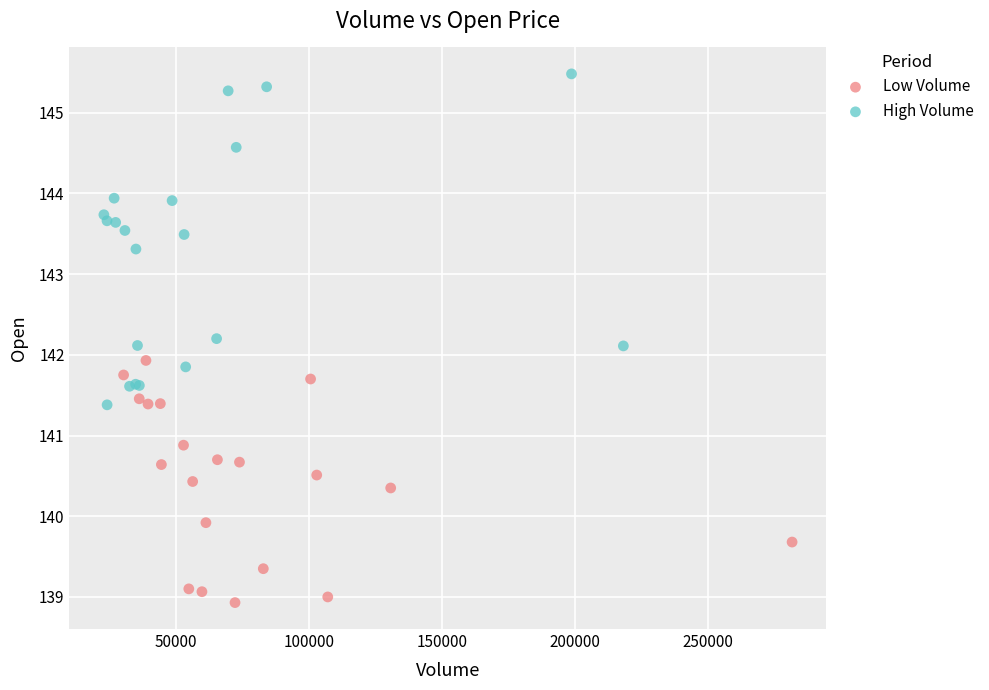

Which series reaches the maximum Y coordinate?

High Volume